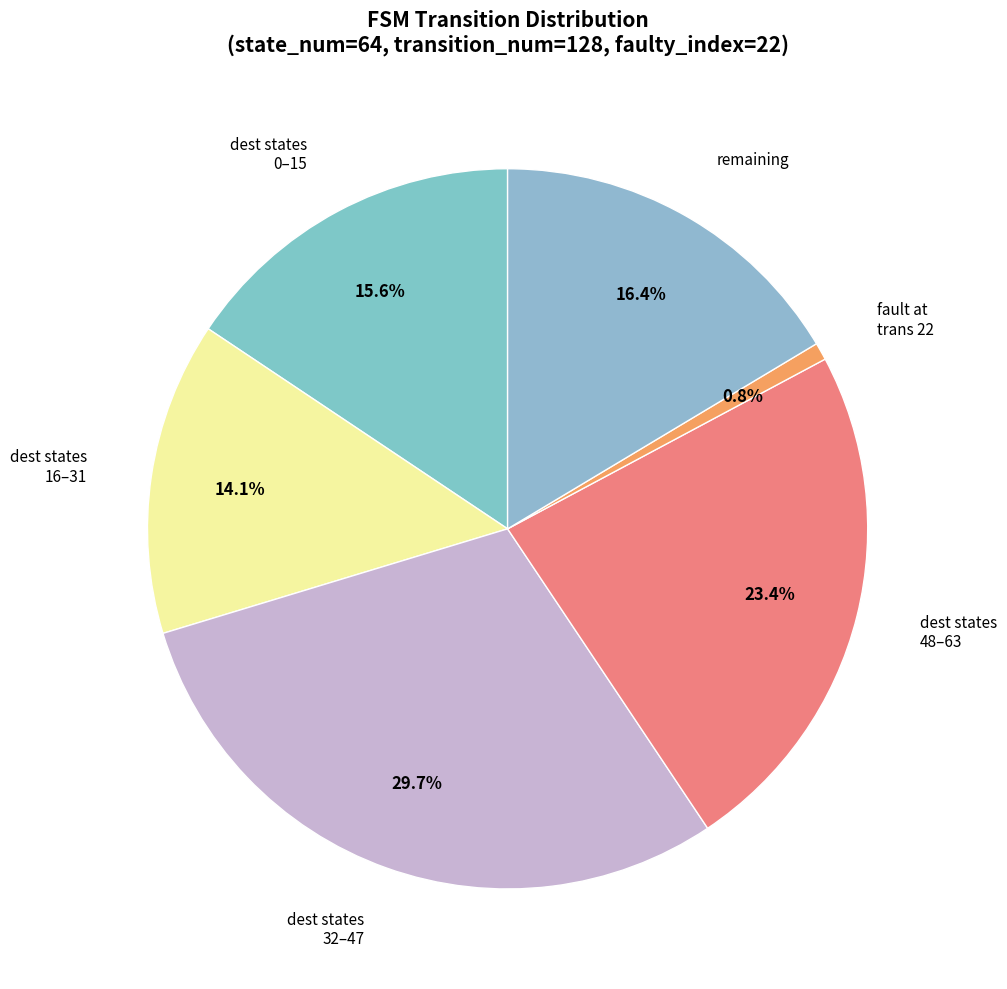

How many slices are in this pie chart?

6